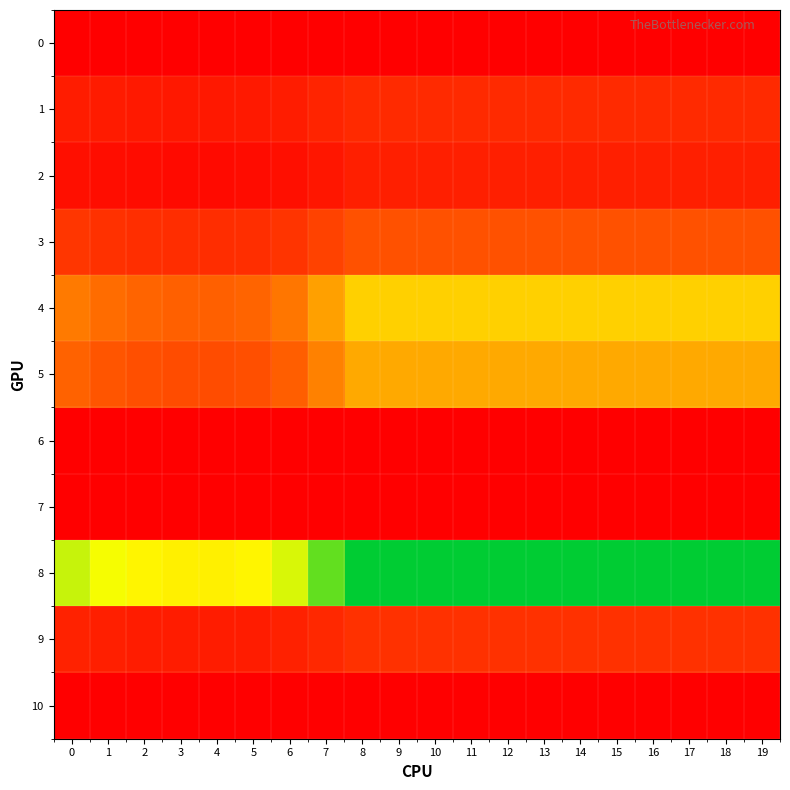

Reading left to right, what are all the values shown in this chart?

0: 0=0.0	1=0.0	2=0.0	3=0.0	4=0.0	5=0.0	6=0.0	7=0.0	8=0.0	9=0.0	10=0.0	11=0.0	12=0.0	13=0.0	14=0.0	15=0.0	16=0.0	17=0.0	18=0.0	19=0.0
1: 0=10.9	1=9.9	2=9.3	3=9.1	4=9.1	5=9.3	6=10.6	7=13.2	8=15.8	9=15.8	10=15.8	11=15.8	12=15.8	13=15.8	14=15.8	15=15.8	16=15.8	17=15.8	18=15.8	19=15.8
2: 0=6.0	1=5.1	2=4.5	3=4.3	4=4.2	5=4.5	6=5.7	7=8.5	8=11.8	9=11.8	10=11.8	11=11.8	12=11.8	13=11.8	14=11.8	15=11.8	16=11.8	17=11.8	18=11.8	19=11.8
3: 0=20.2	1=18.4	2=17.2	3=16.8	4=16.7	5=17.2	6=19.6	7=24.5	8=29.6	9=29.6	10=29.6	11=29.6	12=29.6	13=29.6	14=29.6	15=29.6	16=29.6	17=29.6	18=29.6	19=29.6
4: 0=45.3	1=39.9	2=36.8	3=35.6	4=35.4	5=36.8	6=43.4	7=59.0	8=76.4	9=76.4	10=76.4	11=76.4	12=76.4	13=76.4	14=76.4	15=76.4	16=76.4	17=76.4	18=76.4	19=76.4
5: 0=36.2	1=31.7	2=29.1	3=28.1	4=28.0	5=29.1	6=34.6	7=47.5	8=61.9	9=61.9	10=61.9	11=61.9	12=61.9	13=61.9	14=61.9	15=61.9	16=61.9	17=61.9	18=61.9	19=61.9
6: 0=0.0	1=0.0	2=0.0	3=0.0	4=0.0	5=0.0	6=0.0	7=0.0	8=0.0	9=0.0	10=0.0	11=0.0	12=0.0	13=0.0	14=0.0	15=0.0	16=0.0	17=0.0	18=0.0	19=0.0
7: 0=0.0	1=0.0	2=0.0	3=0.0	4=0.0	5=0.0	6=0.0	7=0.0	8=0.0	9=0.0	10=0.0	11=0.0	12=0.0	13=0.0	14=0.0	15=0.0	16=0.0	17=0.0	18=0.0	19=0.0
8: 0=103.5	1=95.2	2=90.1	3=88.0	4=87.6	5=90.1	6=100.6	7=121.6	8=140.1	9=140.1	10=140.1	11=140.1	12=140.1	13=140.1	14=140.1	15=140.1	16=140.1	17=140.1	18=140.1	19=140.1
9: 0=12.7	1=11.5	2=10.8	3=10.6	4=10.5	5=10.8	6=12.3	7=15.3	8=18.4	9=18.4	10=18.4	11=18.4	12=18.4	13=18.4	14=18.4	15=18.4	16=18.4	17=18.4	18=18.4	19=18.4
10: 0=0.0	1=0.0	2=0.0	3=0.0	4=0.0	5=0.0	6=0.0	7=0.0	8=0.0	9=0.0	10=0.0	11=0.0	12=0.0	13=0.0	14=0.0	15=0.0	16=0.0	17=0.0	18=0.0	19=0.0